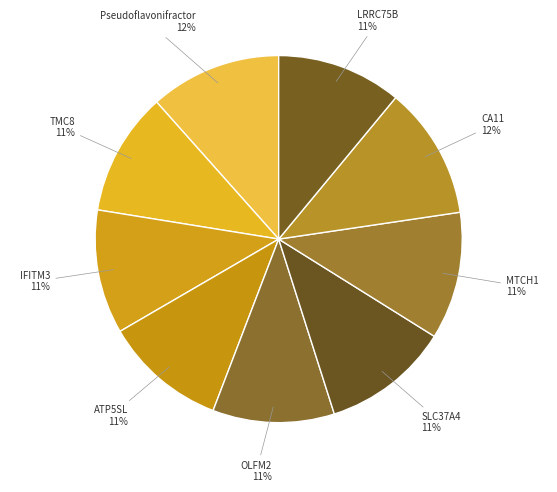

Is OLFM2 the majority of the pie?

No